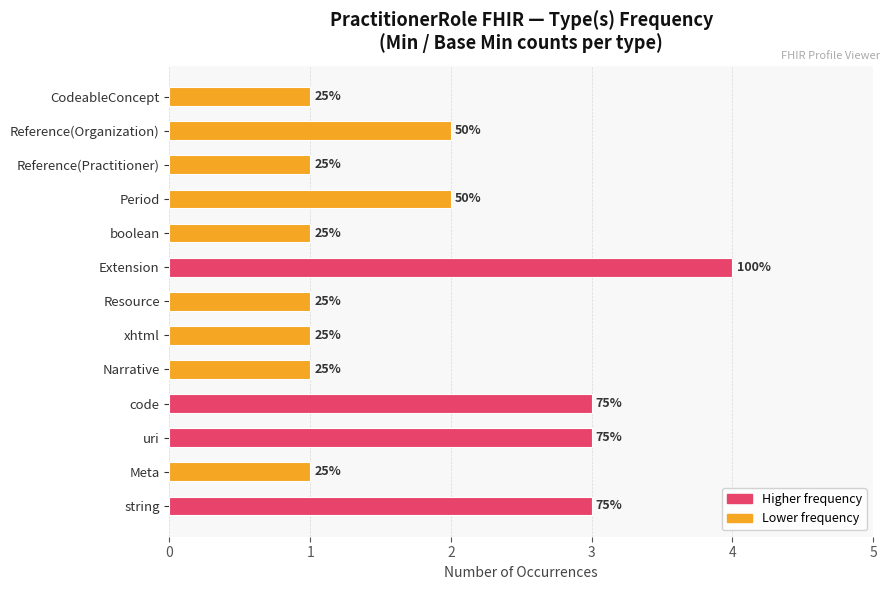

Rank the categories by value from highest to lowest.

Extension, string, uri, code, Period, Reference(Organization), Meta, Narrative, xhtml, Resource, boolean, Reference(Practitioner), CodeableConcept